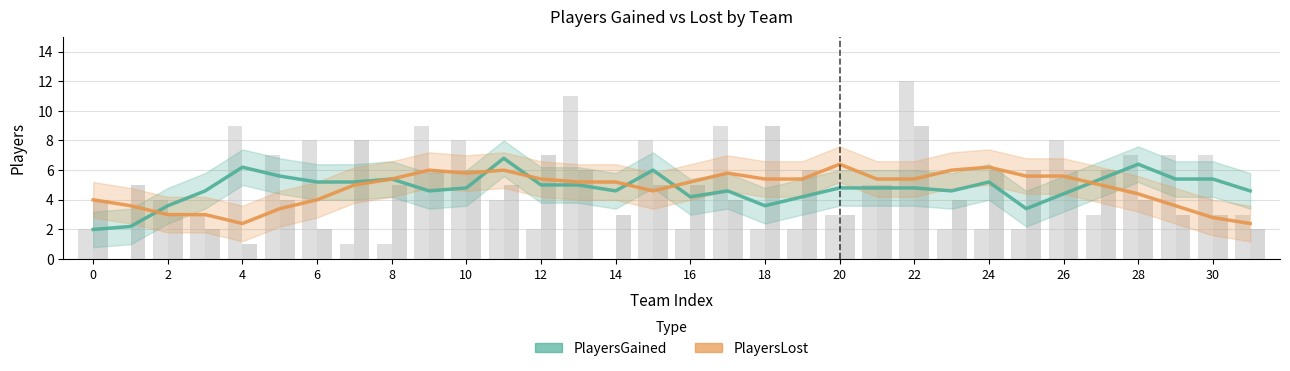

Reading right to left, extract all data points from this chart.

PlayersGained: 4.6	5.4	5.4	6.4	5.4	4.4	3.4	5.2	4.6	4.8	4.8	4.8	4.2	3.6	4.6	4.2	6.0	4.6	5.0	5.0	6.8	4.8	4.6	5.4	5.2	5.2	5.6	6.2	4.6	3.6	2.2	2.0
PlayersLost: 2.4	2.8	3.6	4.4	5.0	5.6	5.6	6.2	6.0	5.4	5.4	6.4	5.4	5.4	5.8	5.2	4.6	5.2	5.2	5.4	6.0	5.8	6.0	5.4	5.0	4.0	3.4	2.4	3.0	3.0	3.6	4.0